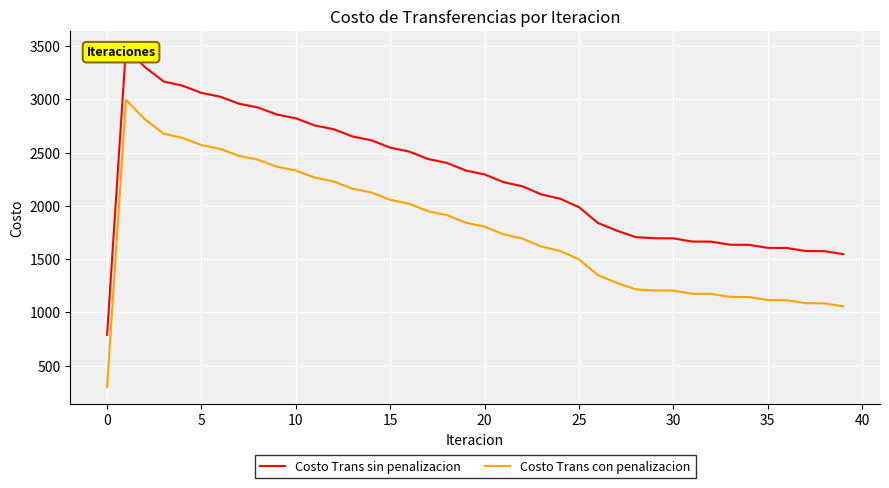

In Costo Trans con penalizacion, how many points are higher than both neighbors (excluding endpoints)?

1